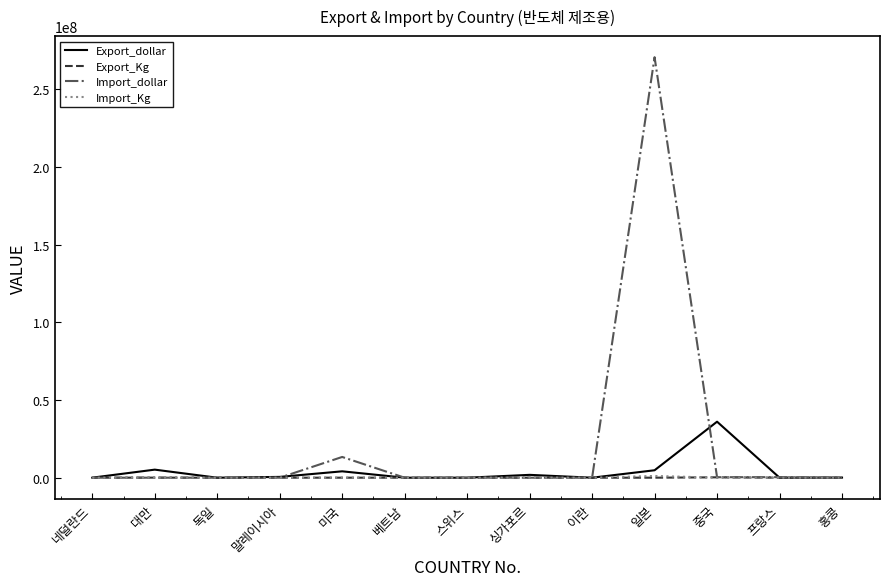

At which label does Import_dollar reach its peak?

일본